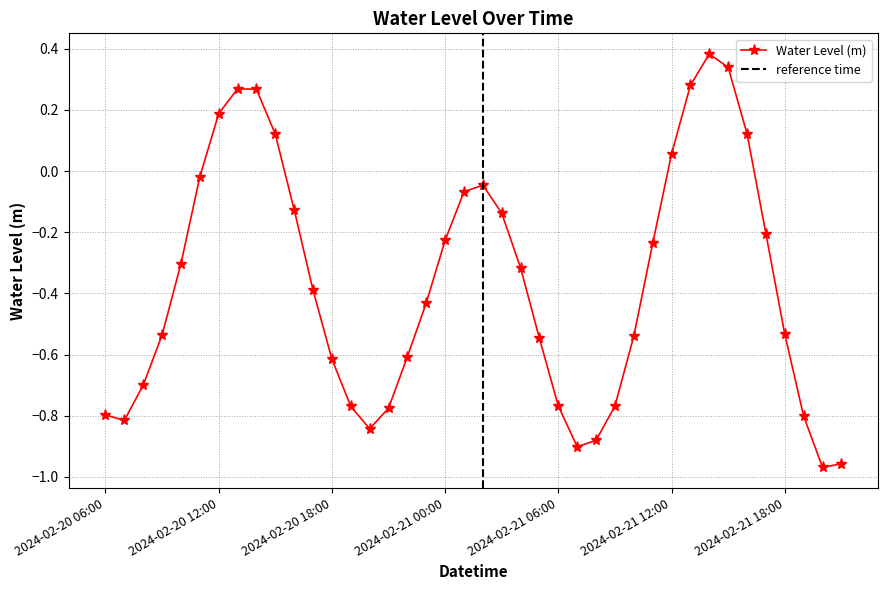

How many values are above zero?

9